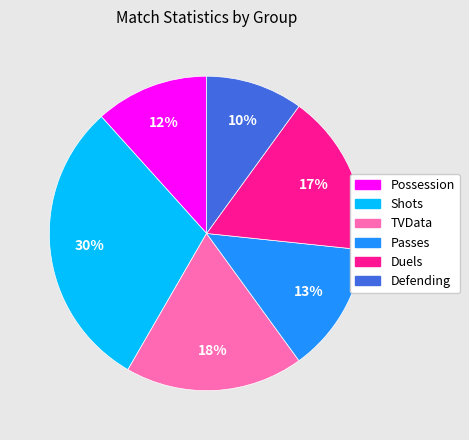

Is it true that Defending is 10% of the pie?

True